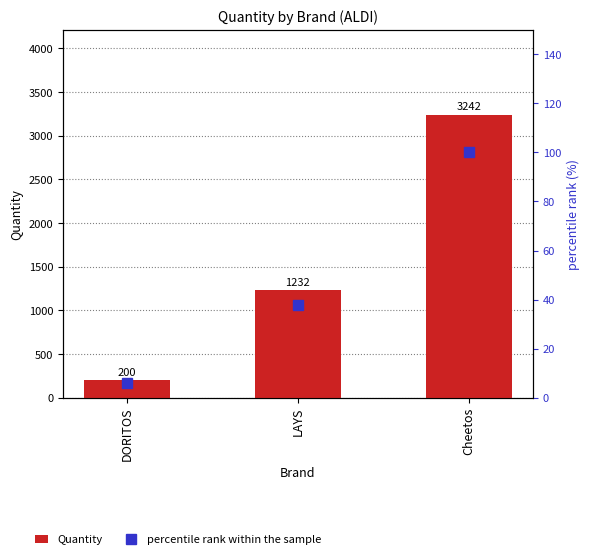

Reading left to right, extract all data points from this chart.

Quantity: 200.0	1232.0	3242.0
percentile rank within the sample: 6.2	38.0	100.0